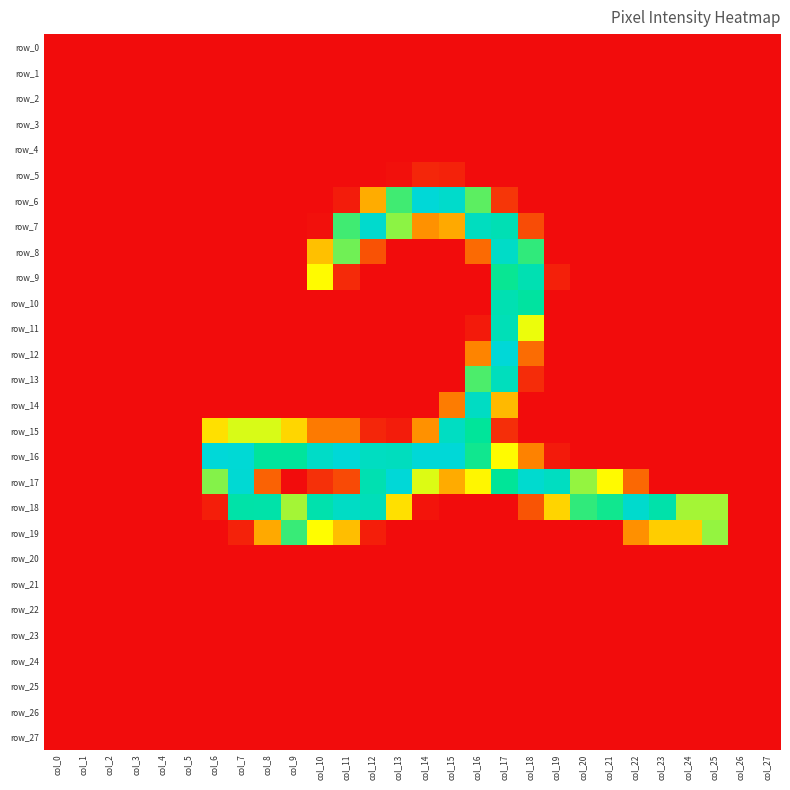

Reading left to right, list all the values displayed in this chart.

row_0: col_0=0	col_1=0	col_2=0	col_3=0	col_4=0	col_5=0	col_6=0	col_7=0	col_8=0	col_9=0	col_10=0	col_11=0	col_12=0	col_13=0	col_14=0	col_15=0	col_16=0	col_17=0	col_18=0	col_19=0	col_20=0	col_21=0	col_22=0	col_23=0	col_24=0	col_25=0	col_26=0	col_27=0
row_1: col_0=0	col_1=0	col_2=0	col_3=0	col_4=0	col_5=0	col_6=0	col_7=0	col_8=0	col_9=0	col_10=0	col_11=0	col_12=0	col_13=0	col_14=0	col_15=0	col_16=0	col_17=0	col_18=0	col_19=0	col_20=0	col_21=0	col_22=0	col_23=0	col_24=0	col_25=0	col_26=0	col_27=0
row_2: col_0=0	col_1=0	col_2=0	col_3=0	col_4=0	col_5=0	col_6=0	col_7=0	col_8=0	col_9=0	col_10=0	col_11=0	col_12=0	col_13=0	col_14=0	col_15=0	col_16=0	col_17=0	col_18=0	col_19=0	col_20=0	col_21=0	col_22=0	col_23=0	col_24=0	col_25=0	col_26=0	col_27=0
row_3: col_0=0	col_1=0	col_2=0	col_3=0	col_4=0	col_5=0	col_6=0	col_7=0	col_8=0	col_9=0	col_10=0	col_11=0	col_12=0	col_13=0	col_14=0	col_15=0	col_16=0	col_17=0	col_18=0	col_19=0	col_20=0	col_21=0	col_22=0	col_23=0	col_24=0	col_25=0	col_26=0	col_27=0
row_4: col_0=0	col_1=0	col_2=0	col_3=0	col_4=0	col_5=0	col_6=0	col_7=0	col_8=0	col_9=0	col_10=0	col_11=0	col_12=0	col_13=0	col_14=0	col_15=0	col_16=0	col_17=0	col_18=0	col_19=0	col_20=0	col_21=0	col_22=0	col_23=0	col_24=0	col_25=0	col_26=0	col_27=0
row_5: col_0=0	col_1=0	col_2=0	col_3=0	col_4=0	col_5=0	col_6=0	col_7=0	col_8=0	col_9=0	col_10=0	col_11=0	col_12=0	col_13=2	col_14=13	col_15=11	col_16=0	col_17=0	col_18=0	col_19=0	col_20=0	col_21=0	col_22=0	col_23=0	col_24=0	col_25=0	col_26=0	col_27=0
row_6: col_0=0	col_1=0	col_2=0	col_3=0	col_4=0	col_5=0	col_6=0	col_7=0	col_8=0	col_9=0	col_10=0	col_11=8	col_12=82	col_13=175	col_14=254	col_15=242	col_16=168	col_17=21	col_18=0	col_19=0	col_20=0	col_21=0	col_22=0	col_23=0	col_24=0	col_25=0	col_26=0	col_27=0
row_7: col_0=0	col_1=0	col_2=0	col_3=0	col_4=0	col_5=0	col_6=0	col_7=0	col_8=0	col_9=0	col_10=2	col_11=175	col_12=244	col_13=156	col_14=67	col_15=80	col_16=230	col_17=219	col_18=32	col_19=0	col_20=0	col_21=0	col_22=0	col_23=0	col_24=0	col_25=0	col_26=0	col_27=0
row_8: col_0=0	col_1=0	col_2=0	col_3=0	col_4=0	col_5=0	col_6=0	col_7=0	col_8=0	col_9=0	col_10=93	col_11=163	col_12=35	col_13=0	col_14=0	col_15=0	col_16=47	col_17=238	col_18=179	col_19=0	col_20=0	col_21=0	col_22=0	col_23=0	col_24=0	col_25=0	col_26=0	col_27=0
row_9: col_0=0	col_1=0	col_2=0	col_3=0	col_4=0	col_5=0	col_6=0	col_7=0	col_8=0	col_9=0	col_10=126	col_11=15	col_12=0	col_13=0	col_14=0	col_15=0	col_16=0	col_17=189	col_18=217	col_19=10	col_20=0	col_21=0	col_22=0	col_23=0	col_24=0	col_25=0	col_26=0	col_27=0
row_10: col_0=0	col_1=0	col_2=0	col_3=0	col_4=0	col_5=0	col_6=0	col_7=0	col_8=0	col_9=0	col_10=0	col_11=0	col_12=0	col_13=0	col_14=0	col_15=0	col_16=0	col_17=217	col_18=199	col_19=0	col_20=0	col_21=0	col_22=0	col_23=0	col_24=0	col_25=0	col_26=0	col_27=0
row_11: col_0=0	col_1=0	col_2=0	col_3=0	col_4=0	col_5=0	col_6=0	col_7=0	col_8=0	col_9=0	col_10=0	col_11=0	col_12=0	col_13=0	col_14=0	col_15=0	col_16=7	col_17=222	col_18=132	col_19=0	col_20=0	col_21=0	col_22=0	col_23=0	col_24=0	col_25=0	col_26=0	col_27=0
row_12: col_0=0	col_1=0	col_2=0	col_3=0	col_4=0	col_5=0	col_6=0	col_7=0	col_8=0	col_9=0	col_10=0	col_11=0	col_12=0	col_13=0	col_14=0	col_15=0	col_16=60	col_17=254	col_18=48	col_19=0	col_20=0	col_21=0	col_22=0	col_23=0	col_24=0	col_25=0	col_26=0	col_27=0
row_13: col_0=0	col_1=0	col_2=0	col_3=0	col_4=0	col_5=0	col_6=0	col_7=0	col_8=0	col_9=0	col_10=0	col_11=0	col_12=0	col_13=0	col_14=0	col_15=0	col_16=172	col_17=228	col_18=16	col_19=0	col_20=0	col_21=0	col_22=0	col_23=0	col_24=0	col_25=0	col_26=0	col_27=0
row_14: col_0=0	col_1=0	col_2=0	col_3=0	col_4=0	col_5=0	col_6=0	col_7=0	col_8=0	col_9=0	col_10=0	col_11=0	col_12=0	col_13=0	col_14=0	col_15=56	col_16=234	col_17=89	col_18=0	col_19=0	col_20=0	col_21=0	col_22=0	col_23=0	col_24=0	col_25=0	col_26=0	col_27=0
row_15: col_0=0	col_1=0	col_2=0	col_3=0	col_4=0	col_5=0	col_6=111	col_7=137	col_8=137	col_9=105	col_10=55	col_11=55	col_12=13	col_13=8	col_14=67	col_15=233	col_16=193	col_17=17	col_18=0	col_19=0	col_20=0	col_21=0	col_22=0	col_23=0	col_24=0	col_25=0	col_26=0	col_27=0
row_16: col_0=0	col_1=0	col_2=0	col_3=0	col_4=0	col_5=0	col_6=255	col_7=252	col_8=195	col_9=195	col_10=238	col_11=254	col_12=232	col_13=229	col_14=254	col_15=254	col_16=187	col_17=126	col_18=59	col_19=7	col_20=0	col_21=0	col_22=0	col_23=0	col_24=0	col_25=0	col_26=0	col_27=0
row_17: col_0=0	col_1=0	col_2=0	col_3=0	col_4=0	col_5=0	col_6=158	col_7=250	col_8=43	col_9=0	col_10=18	col_11=31	col_12=216	col_13=254	col_14=136	col_15=81	col_16=123	col_17=191	col_18=246	col_19=232	col_20=154	col_21=125	col_22=46	col_23=0	col_24=0	col_25=0	col_26=0	col_27=0
row_18: col_0=0	col_1=0	col_2=0	col_3=0	col_4=0	col_5=0	col_6=9	col_7=207	col_8=208	col_9=150	col_10=212	col_11=236	col_12=224	col_13=111	col_14=4	col_15=0	col_16=0	col_17=0	col_18=36	col_19=104	col_20=179	col_21=187	col_22=244	col_23=209	col_24=150	col_25=150	col_26=0	col_27=0
row_19: col_0=0	col_1=0	col_2=0	col_3=0	col_4=0	col_5=0	col_6=0	col_7=11	col_8=80	col_9=177	col_10=127	col_11=92	col_12=9	col_13=0	col_14=0	col_15=0	col_16=0	col_17=0	col_18=0	col_19=0	col_20=0	col_21=0	col_22=66	col_23=100	col_24=100	col_25=154	col_26=0	col_27=0
row_20: col_0=0	col_1=0	col_2=0	col_3=0	col_4=0	col_5=0	col_6=0	col_7=0	col_8=0	col_9=0	col_10=0	col_11=0	col_12=0	col_13=0	col_14=0	col_15=0	col_16=0	col_17=0	col_18=0	col_19=0	col_20=0	col_21=0	col_22=0	col_23=0	col_24=0	col_25=0	col_26=0	col_27=0
row_21: col_0=0	col_1=0	col_2=0	col_3=0	col_4=0	col_5=0	col_6=0	col_7=0	col_8=0	col_9=0	col_10=0	col_11=0	col_12=0	col_13=0	col_14=0	col_15=0	col_16=0	col_17=0	col_18=0	col_19=0	col_20=0	col_21=0	col_22=0	col_23=0	col_24=0	col_25=0	col_26=0	col_27=0
row_22: col_0=0	col_1=0	col_2=0	col_3=0	col_4=0	col_5=0	col_6=0	col_7=0	col_8=0	col_9=0	col_10=0	col_11=0	col_12=0	col_13=0	col_14=0	col_15=0	col_16=0	col_17=0	col_18=0	col_19=0	col_20=0	col_21=0	col_22=0	col_23=0	col_24=0	col_25=0	col_26=0	col_27=0
row_23: col_0=0	col_1=0	col_2=0	col_3=0	col_4=0	col_5=0	col_6=0	col_7=0	col_8=0	col_9=0	col_10=0	col_11=0	col_12=0	col_13=0	col_14=0	col_15=0	col_16=0	col_17=0	col_18=0	col_19=0	col_20=0	col_21=0	col_22=0	col_23=0	col_24=0	col_25=0	col_26=0	col_27=0
row_24: col_0=0	col_1=0	col_2=0	col_3=0	col_4=0	col_5=0	col_6=0	col_7=0	col_8=0	col_9=0	col_10=0	col_11=0	col_12=0	col_13=0	col_14=0	col_15=0	col_16=0	col_17=0	col_18=0	col_19=0	col_20=0	col_21=0	col_22=0	col_23=0	col_24=0	col_25=0	col_26=0	col_27=0
row_25: col_0=0	col_1=0	col_2=0	col_3=0	col_4=0	col_5=0	col_6=0	col_7=0	col_8=0	col_9=0	col_10=0	col_11=0	col_12=0	col_13=0	col_14=0	col_15=0	col_16=0	col_17=0	col_18=0	col_19=0	col_20=0	col_21=0	col_22=0	col_23=0	col_24=0	col_25=0	col_26=0	col_27=0
row_26: col_0=0	col_1=0	col_2=0	col_3=0	col_4=0	col_5=0	col_6=0	col_7=0	col_8=0	col_9=0	col_10=0	col_11=0	col_12=0	col_13=0	col_14=0	col_15=0	col_16=0	col_17=0	col_18=0	col_19=0	col_20=0	col_21=0	col_22=0	col_23=0	col_24=0	col_25=0	col_26=0	col_27=0
row_27: col_0=0	col_1=0	col_2=0	col_3=0	col_4=0	col_5=0	col_6=0	col_7=0	col_8=0	col_9=0	col_10=0	col_11=0	col_12=0	col_13=0	col_14=0	col_15=0	col_16=0	col_17=0	col_18=0	col_19=0	col_20=0	col_21=0	col_22=0	col_23=0	col_24=0	col_25=0	col_26=0	col_27=0